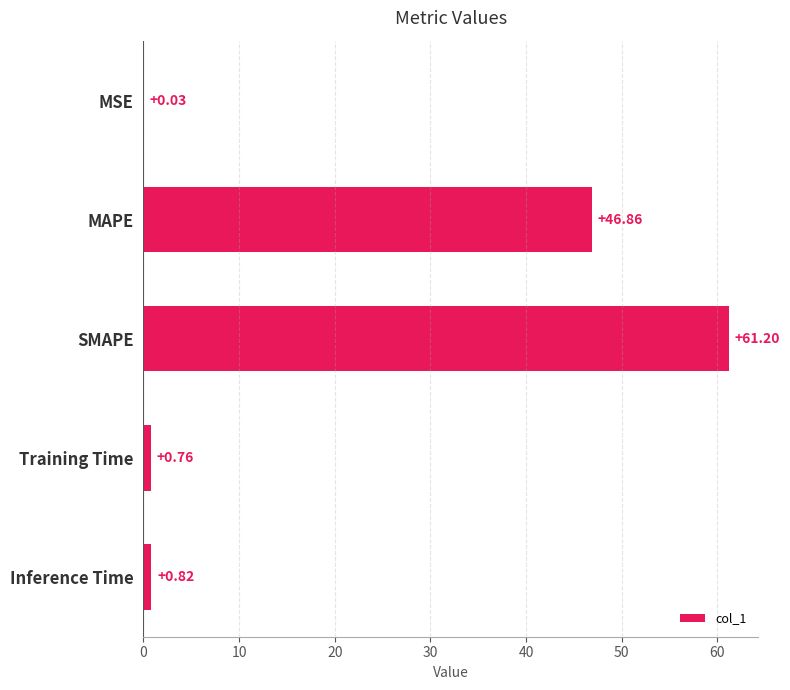

Where is the data nearest to the value 30?

MAPE